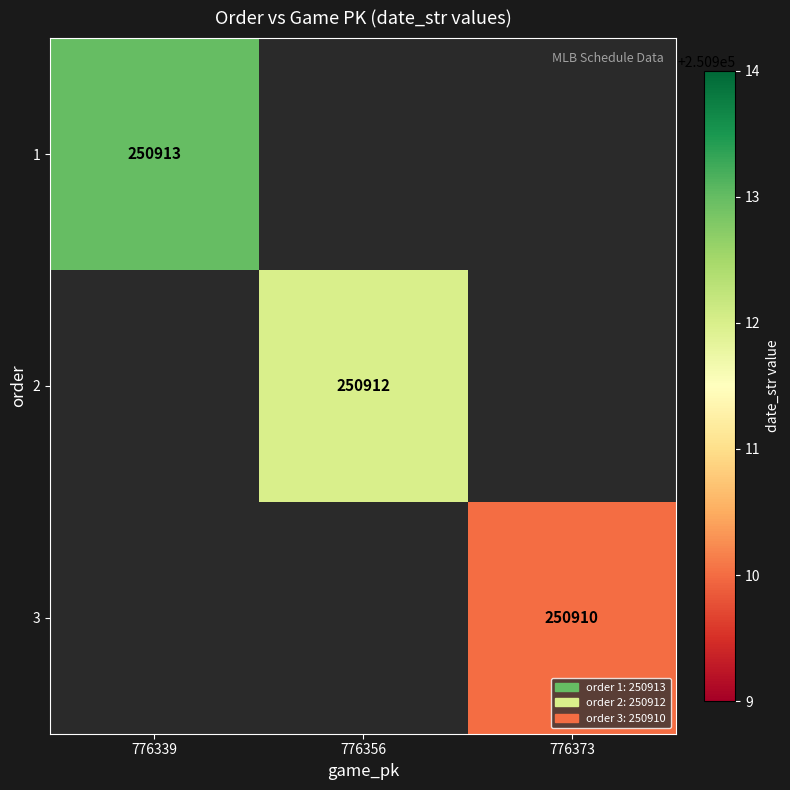

Is it true that 2 equals 445141 at 776356?

False